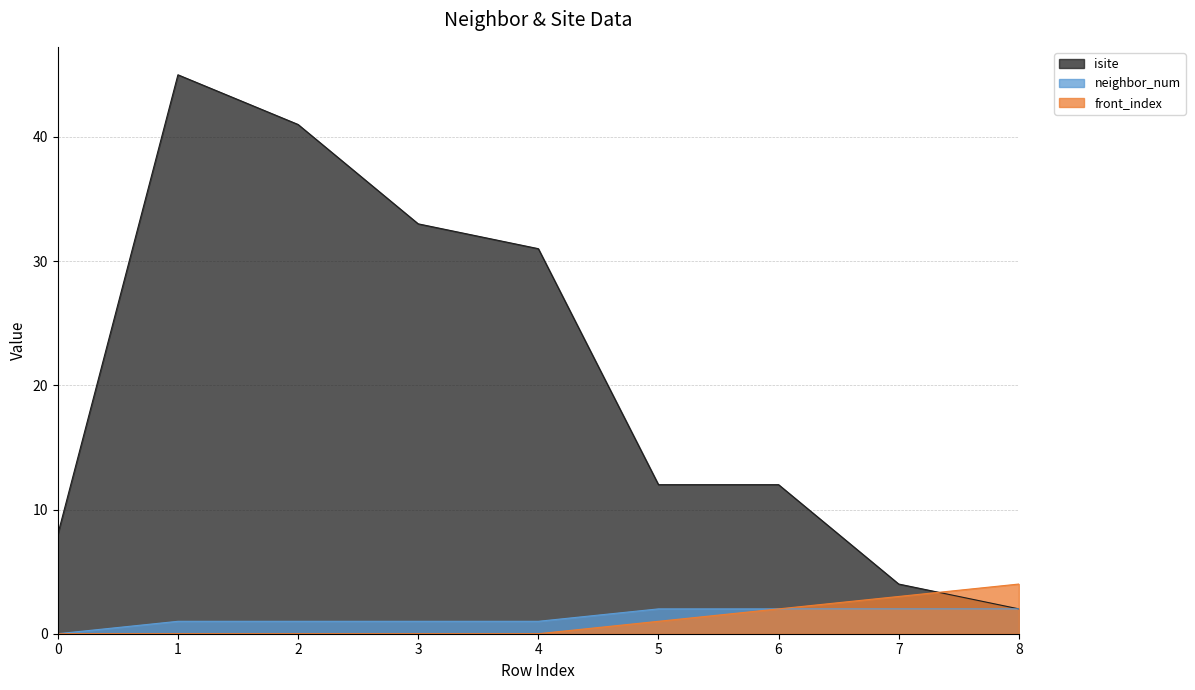

Rank the series by their maximum value, from highest to lowest.

isite, front_index, neighbor_num